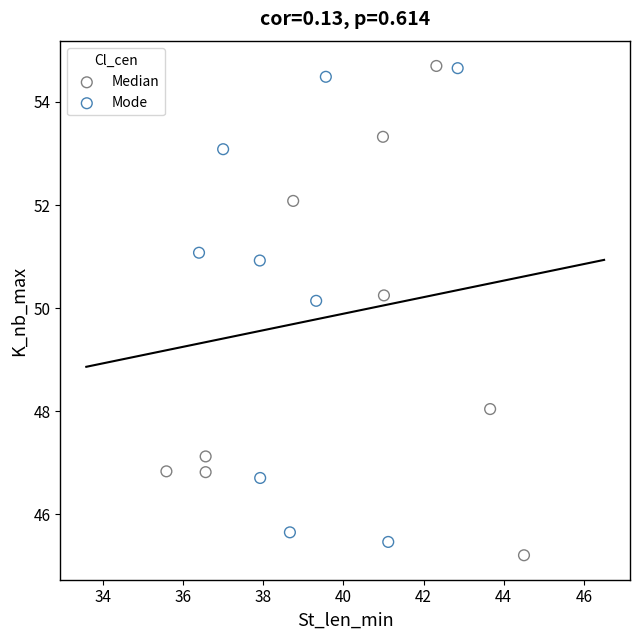

What are all the series names shown in the legend?

Median, Mode